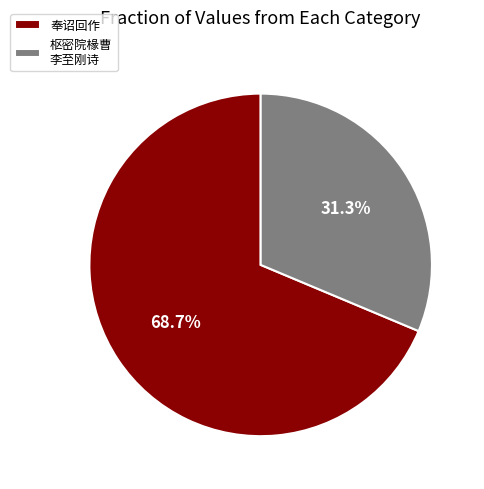

Combined, do 枢密院椽曹 李至刚诗 and 奉诏回作 account for over 50%?

Yes